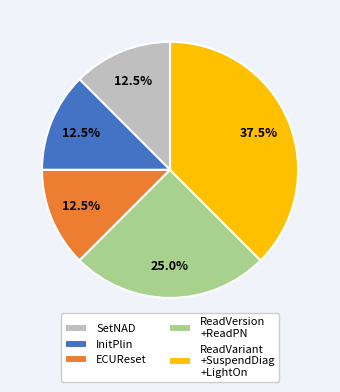

Which slice is the largest?

ReadVariant +SuspendDiag +LightOn